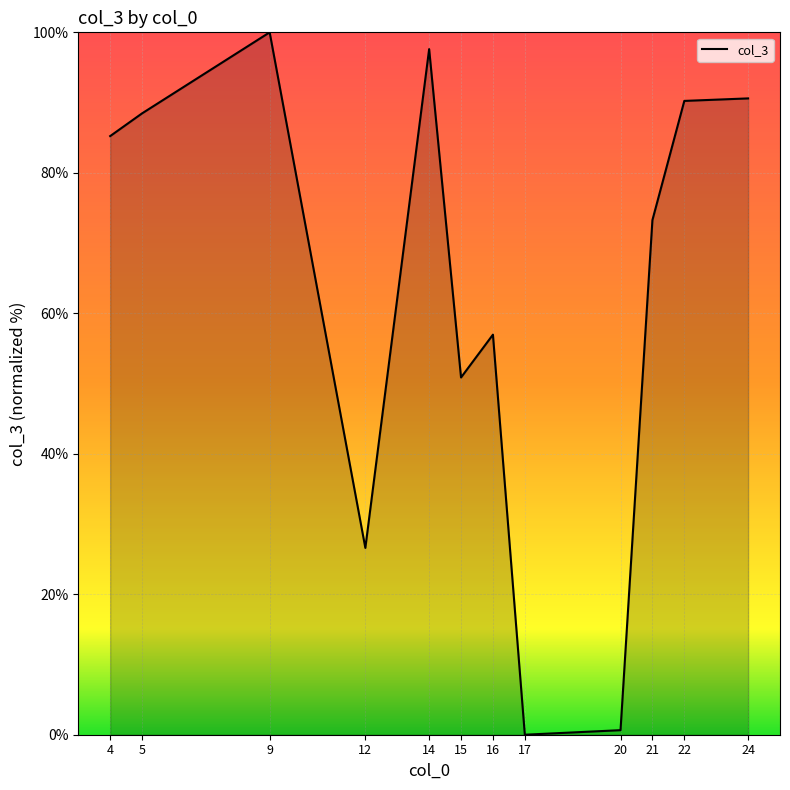

True or false: the data shows 26.5 at 21.

False